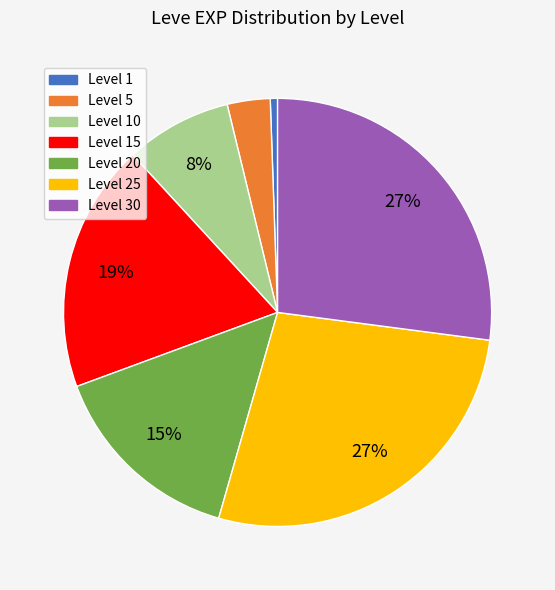

Is there a majority slice in this chart?

No